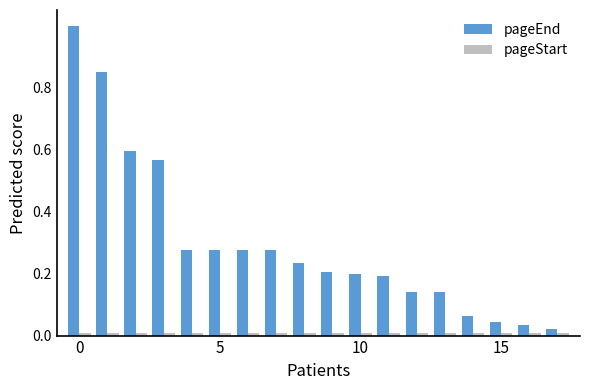

Which series has the widest spread of values?

pageEnd